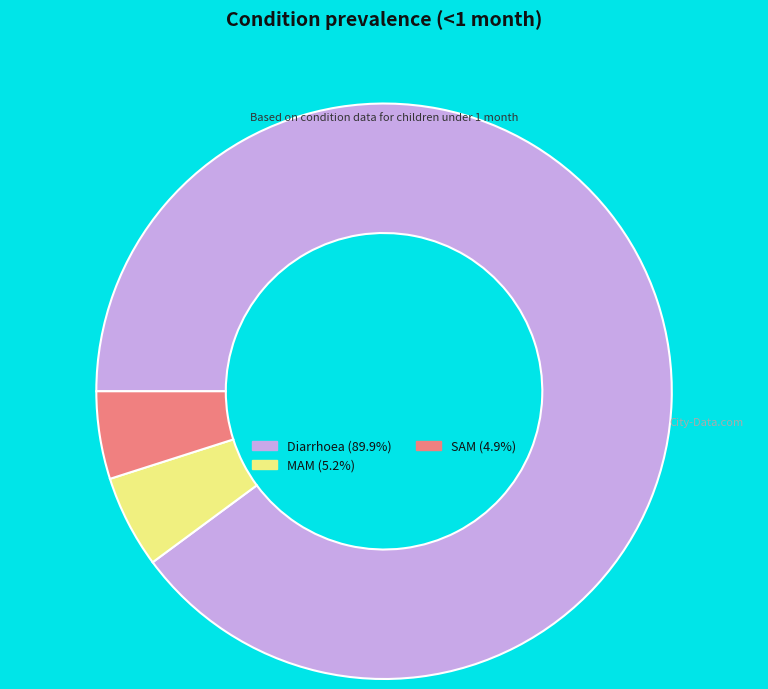

Is there a majority slice in this chart?

Yes